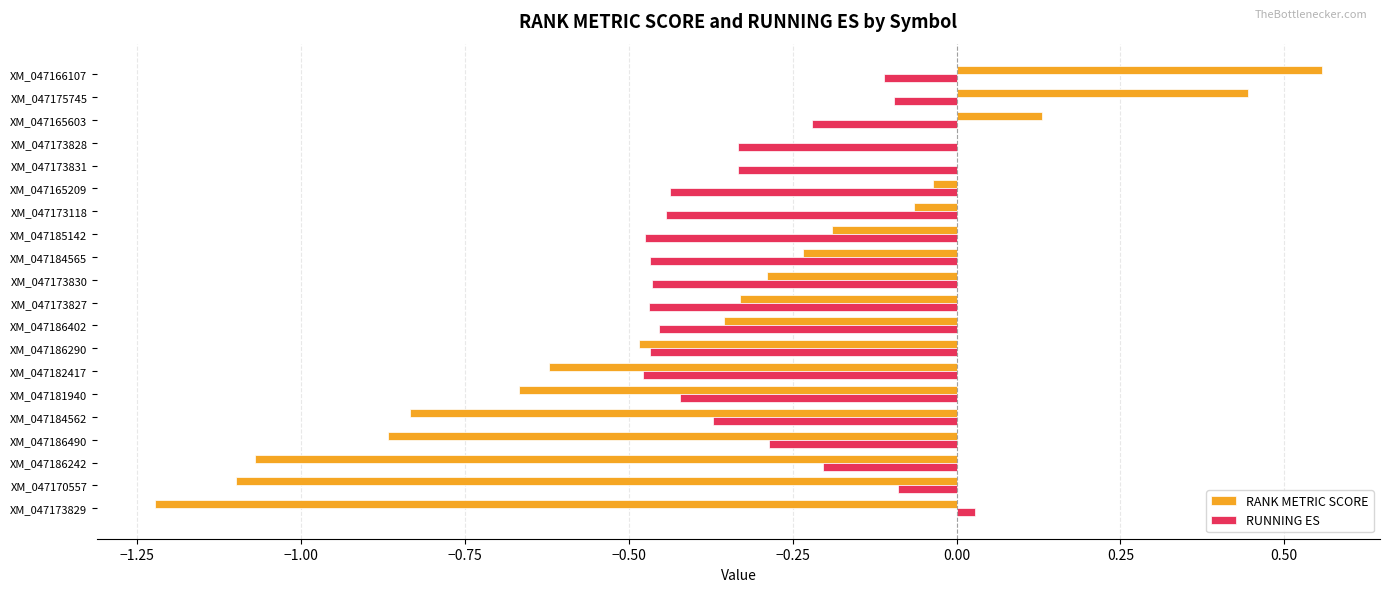

Which category has the highest value in the RANK METRIC SCORE series?

XM_047166107